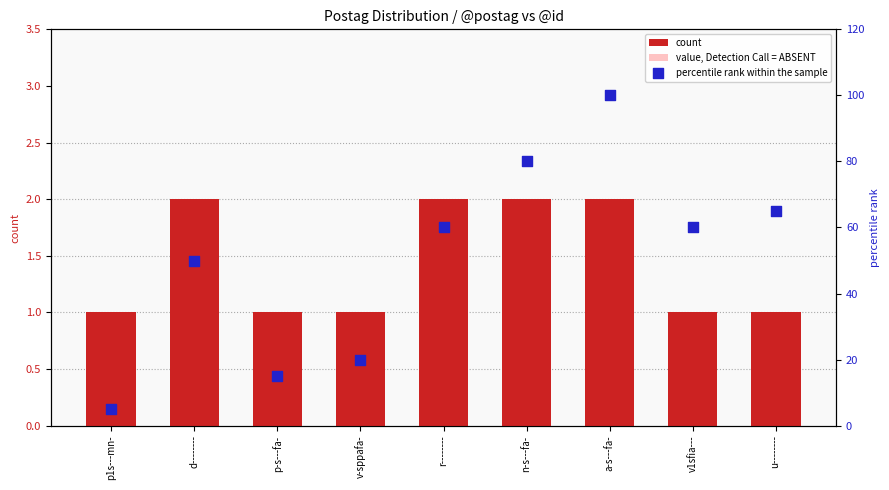

Which series has the largest total across all categories?

percentile rank within the sample